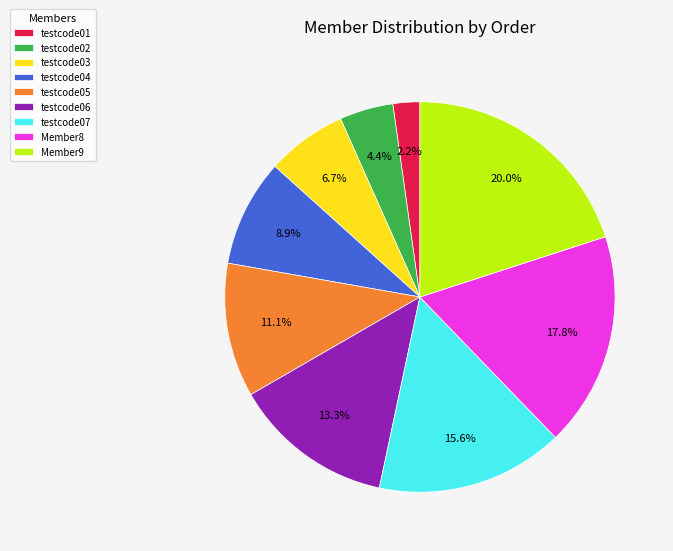

Count the number of slices in the pie.

9